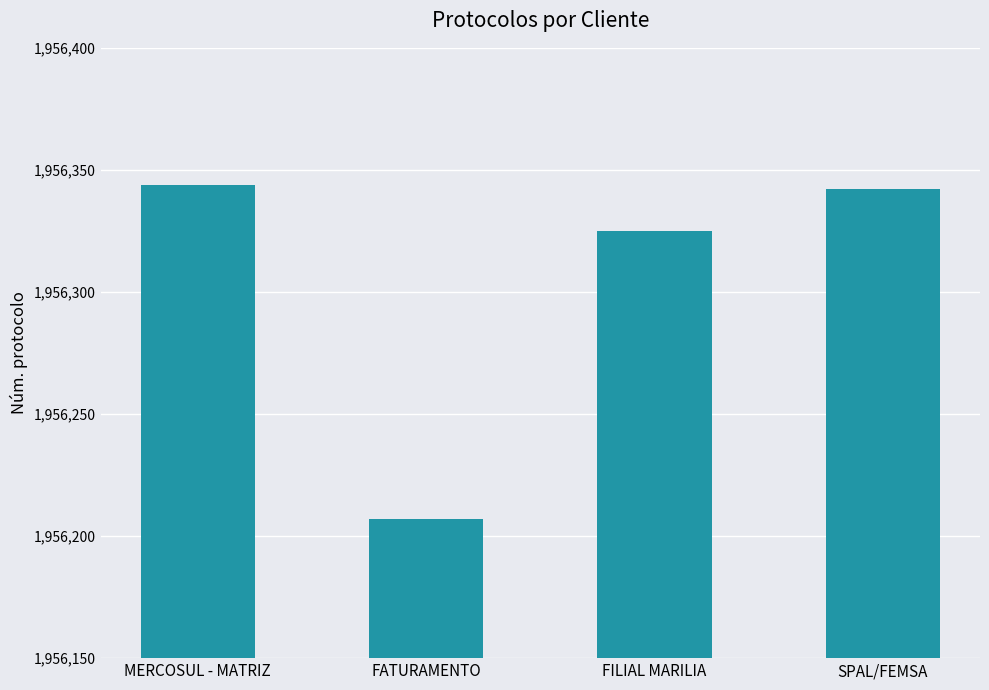

At which category does the chart reach its minimum across all series?

FATURAMENTO